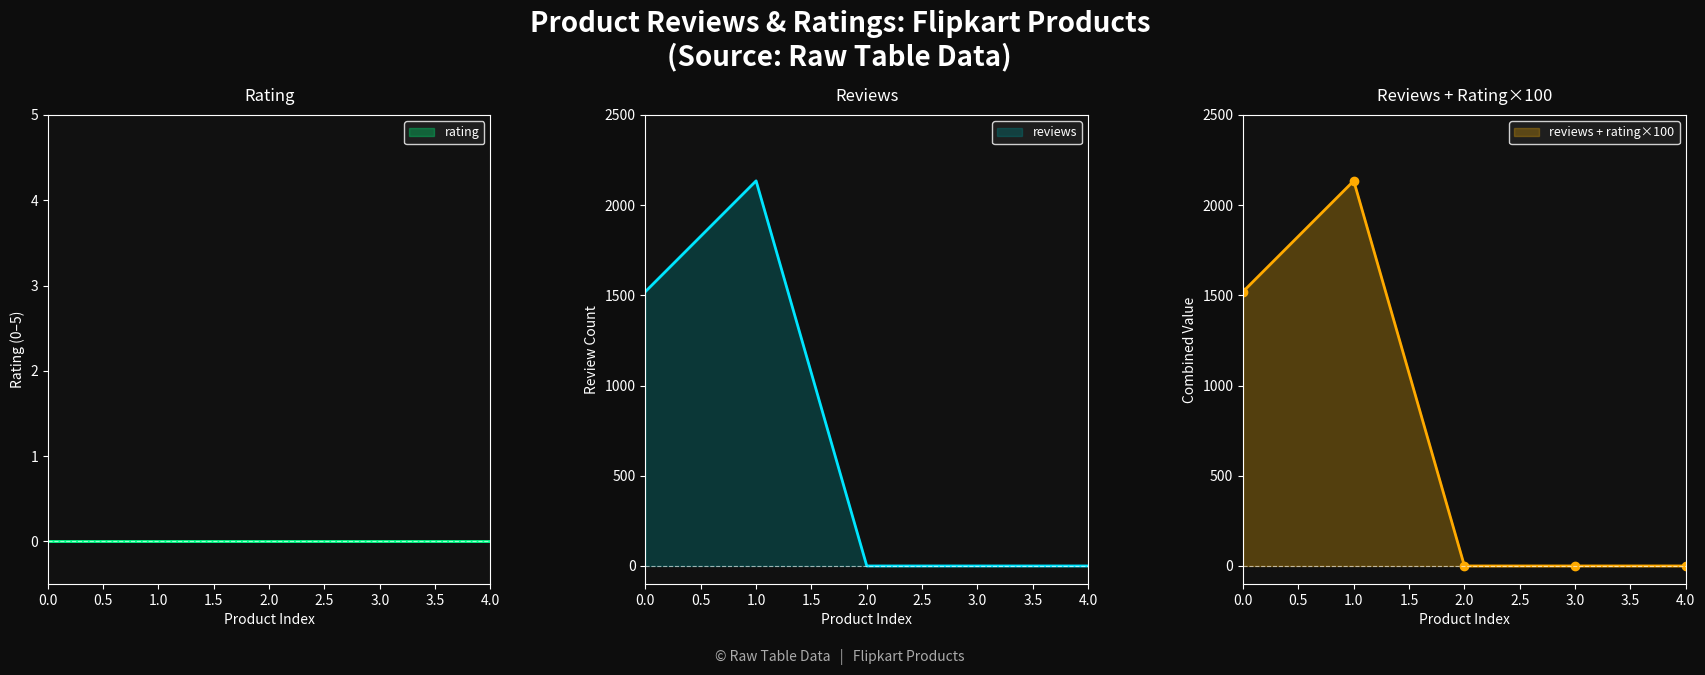

Rank the categories by value from lowest to highest.

2, 3, 4, 0, 1